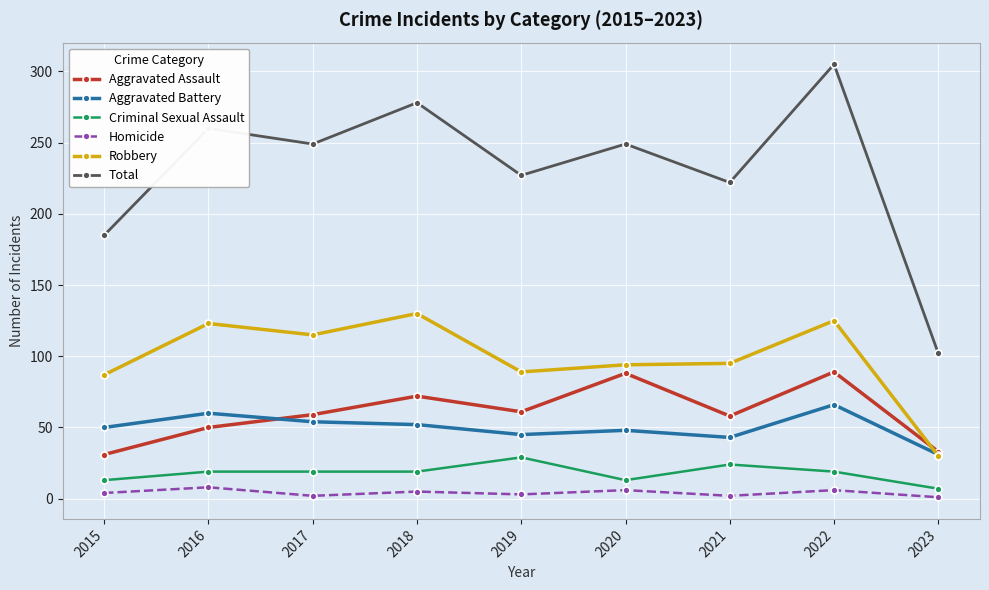

What is the value of the Robbery point at the 9th from the left?

30